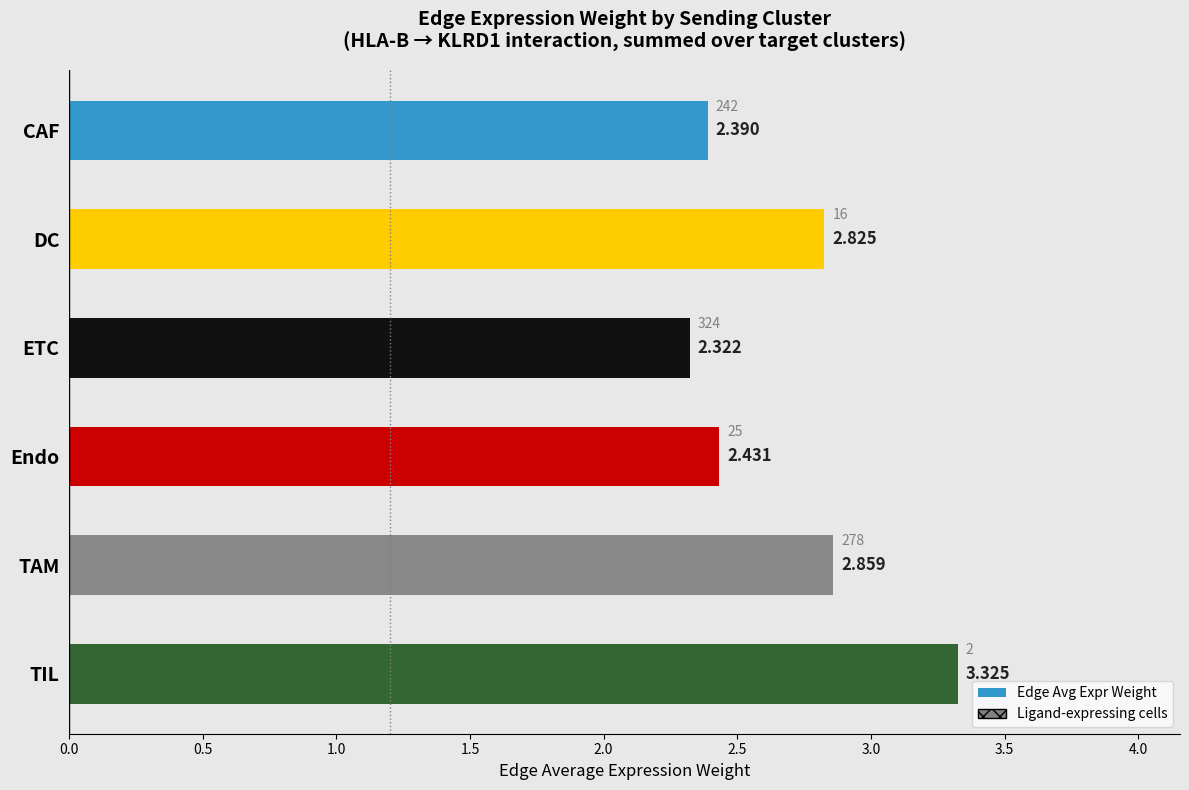

List the labels in order of value, smallest first.

ETC, CAF, Endo, DC, TAM, TIL